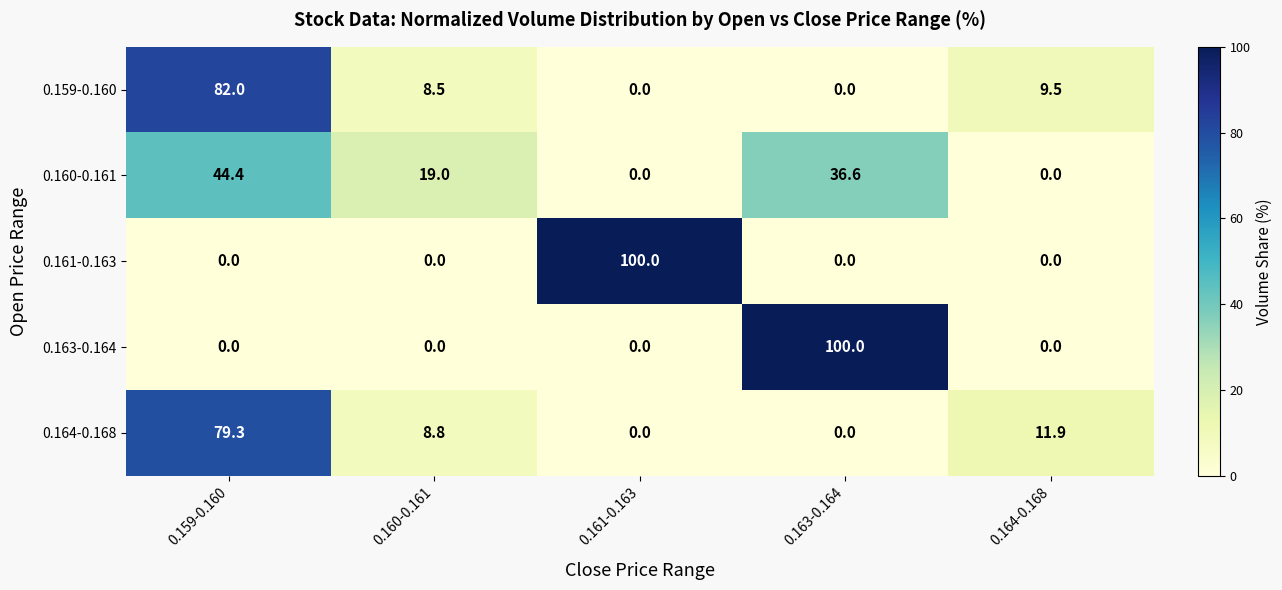

The value of 0.164-0.168 at 0.163-0.164 is -27.8. True or false?

False